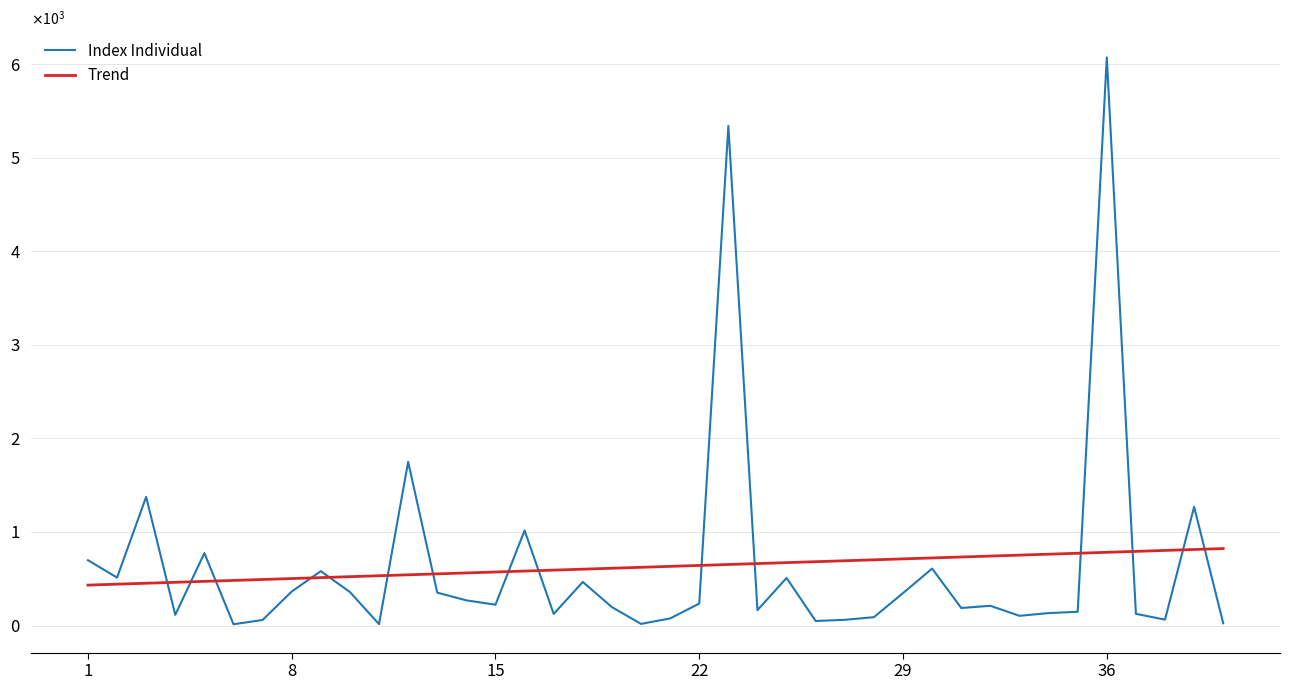

At how many categories does at least one series exceed 1748?

3